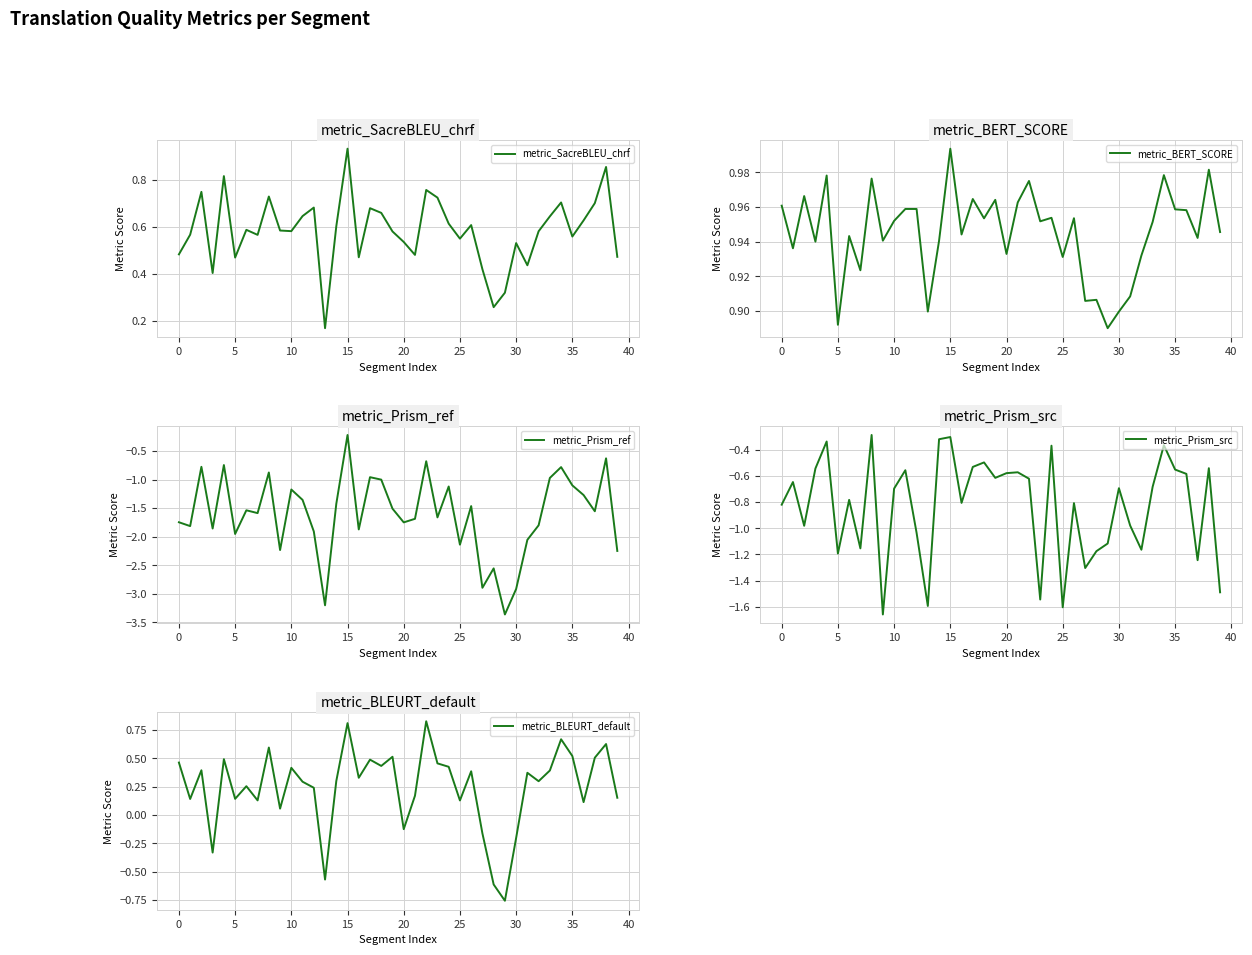

Does the chart display data point markers on the line(s)?

No